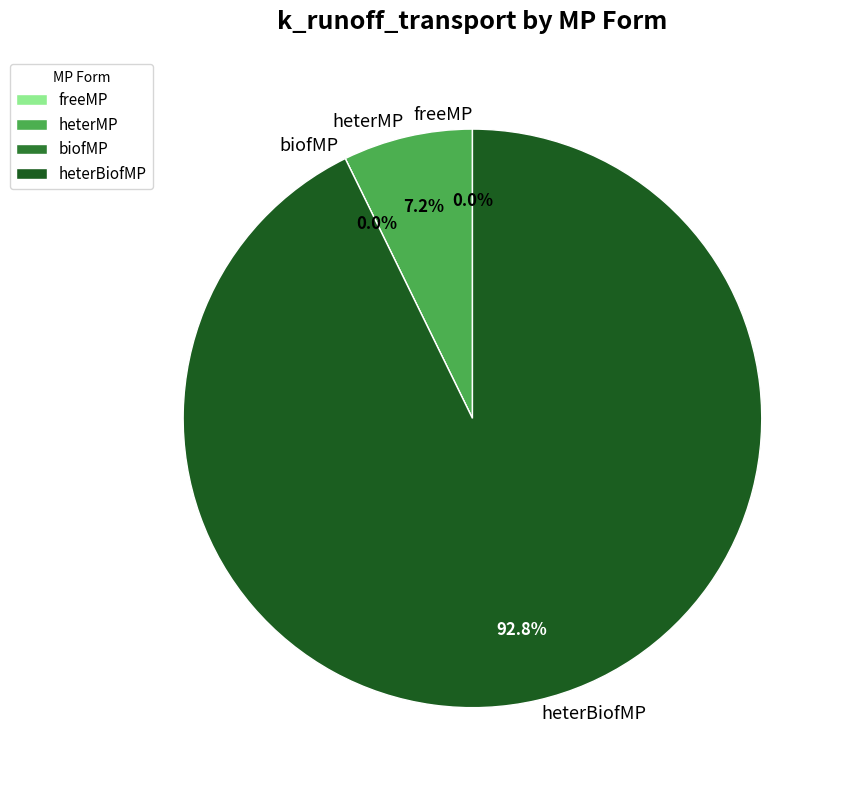

Is it true that freeMP is 10% of the pie?

False